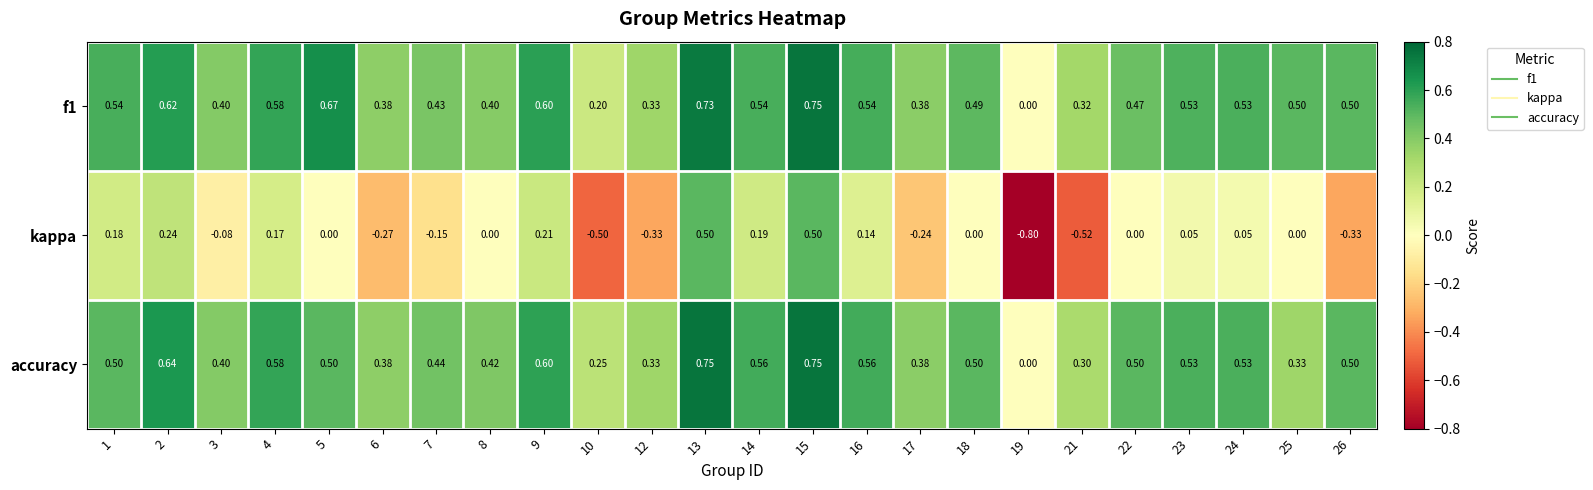

Which series changed the most between 17 and 18?

kappa